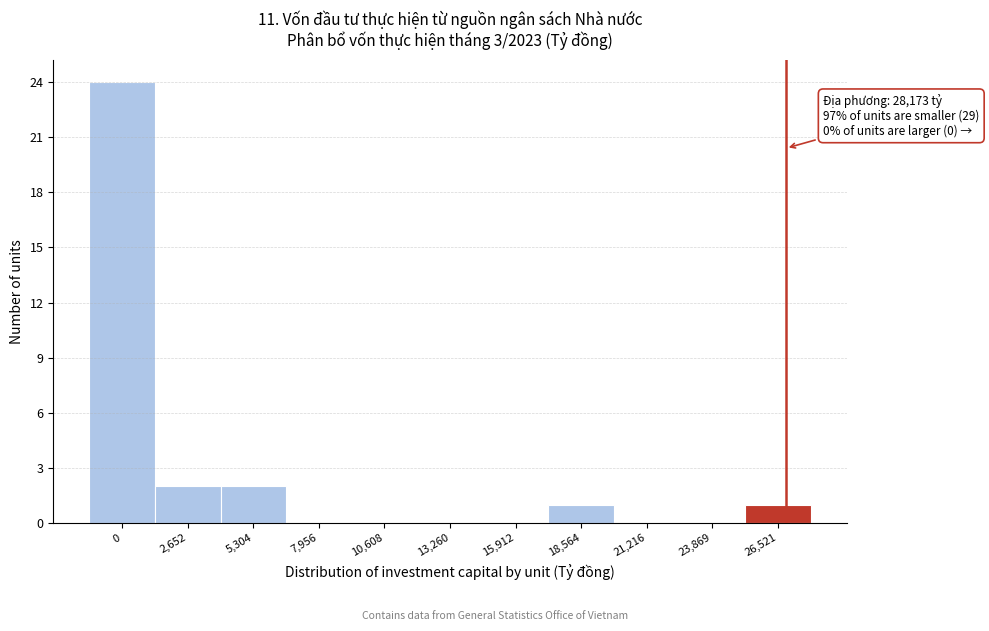

Reading left to right, transcribe all the data shown in this chart.

0=24	2,652=2	5,304=2	7,956=0	10,608=0	13,260=0	15,912=0	18,564=1	21,216=0	23,869=0	26,521=1